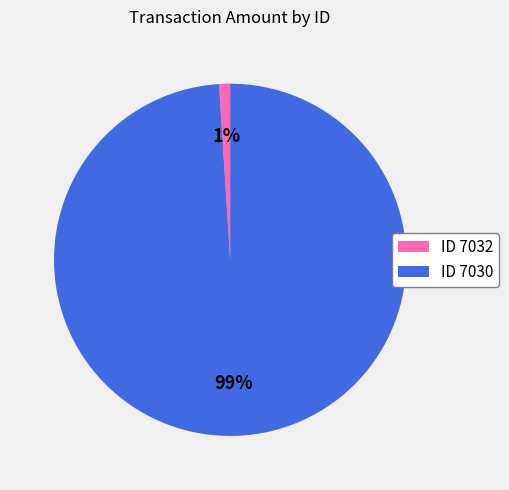

What is the majority slice?

ID 7030